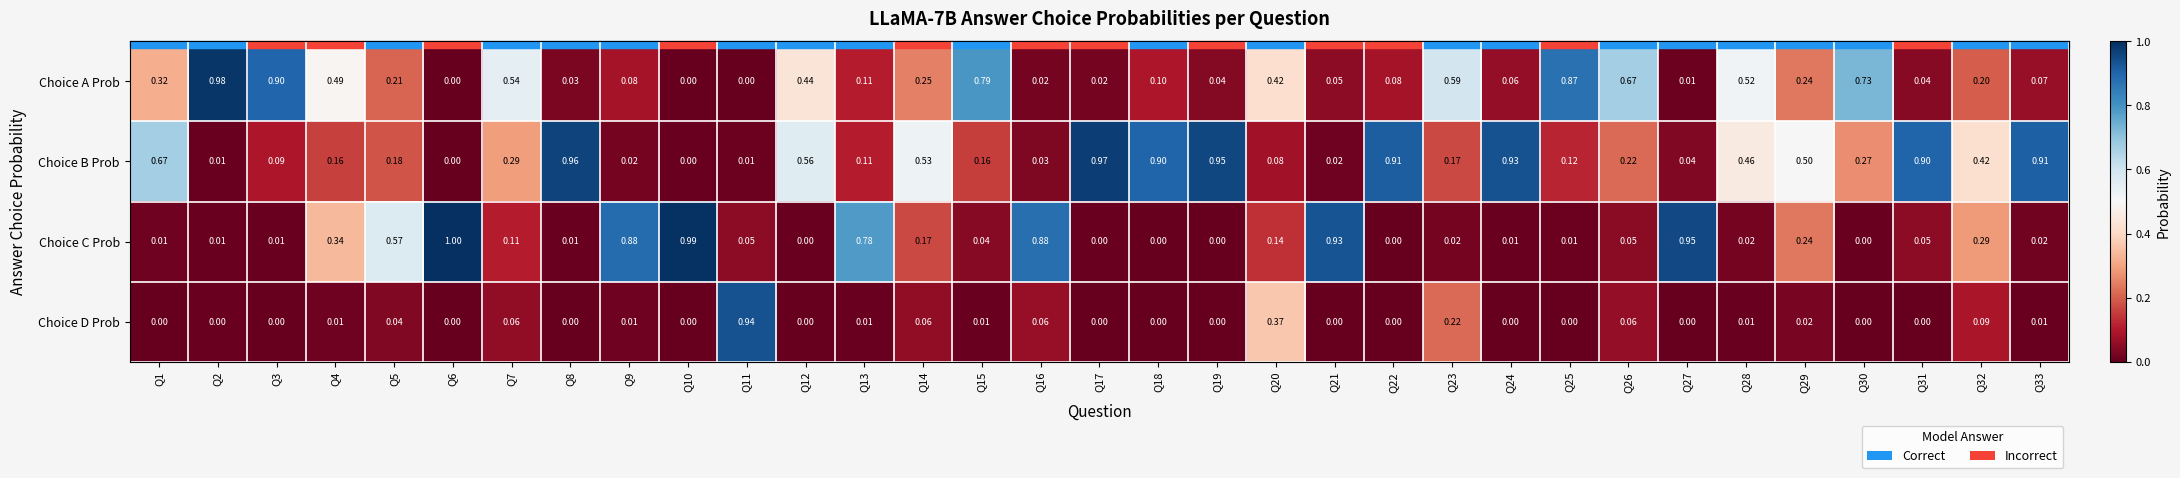

Which series changed the most between Q15 and Q28?

Choice B Prob